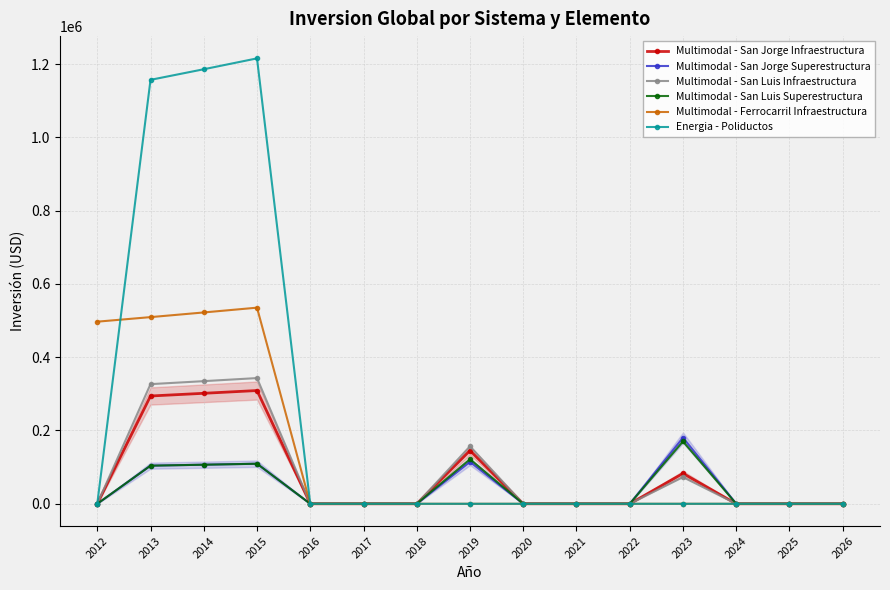

Reading left to right, list all the values displayed in this chart.

Multimodal - San Jorge Infraestructura: 2012=0.0	2013=294156.0	2014=301509.9	2015=309047.6	2016=0.0	2017=0.0	2018=0.0	2019=145309.2	2020=0.0	2021=0.0	2022=0.0	2023=82883.3	2024=0.0	2025=0.0	2026=0.0
Multimodal - San Jorge Superestructura: 2012=0.0	2013=104061.9	2014=106663.4	2015=109330.0	2016=0.0	2017=0.0	2018=0.0	2019=114486.1	2020=0.0	2021=0.0	2022=0.0	2023=180346.5	2024=0.0	2025=0.0	2026=0.0
Multimodal - San Luis Infraestructura: 2012=0.0	2013=326505.7	2014=334668.3	2015=343035.0	2016=0.0	2017=0.0	2018=0.0	2019=156942.3	2020=0.0	2021=0.0	2022=0.0	2023=72705.8	2024=0.0	2025=0.0	2026=0.0
Multimodal - San Luis Superestructura: 2012=0.0	2013=104038.3	2014=106639.3	2015=109305.3	2016=0.0	2017=0.0	2018=0.0	2019=121723.9	2020=0.0	2021=0.0	2022=0.0	2023=170207.2	2024=0.0	2025=0.0	2026=0.0
Multimodal - Ferrocarril Infraestructura: 2012=496965.0	2013=509389.1	2014=522123.8	2015=535176.9	2016=0.0	2017=0.0	2018=0.0	2019=0.0	2020=0.0	2021=0.0	2022=0.0	2023=0.0	2024=0.0	2025=0.0	2026=0.0
Energia - Poliductos: 2012=0.0	2013=1156871.0	2014=1185792.0	2015=1215436.0	2016=0.0	2017=0.0	2018=0.0	2019=0.0	2020=0.0	2021=0.0	2022=0.0	2023=0.0	2024=0.0	2025=0.0	2026=0.0